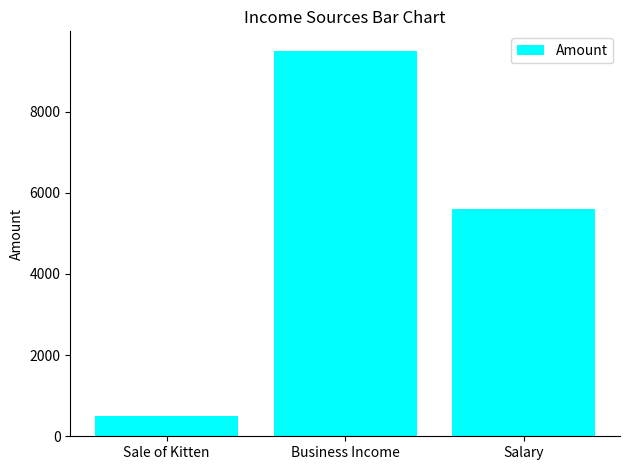

List the labels in order of value, smallest first.

Sale of Kitten, Salary, Business Income